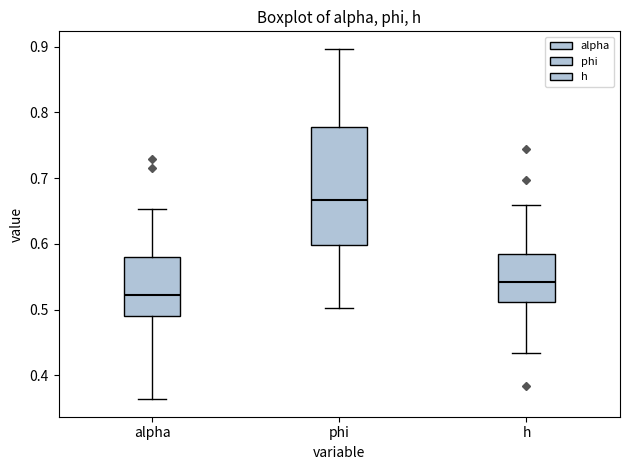

Where does the median line of the box for phi sit on the y-axis? The values are not printed on the chart, so give them approximately, as read against the axis.

0.67